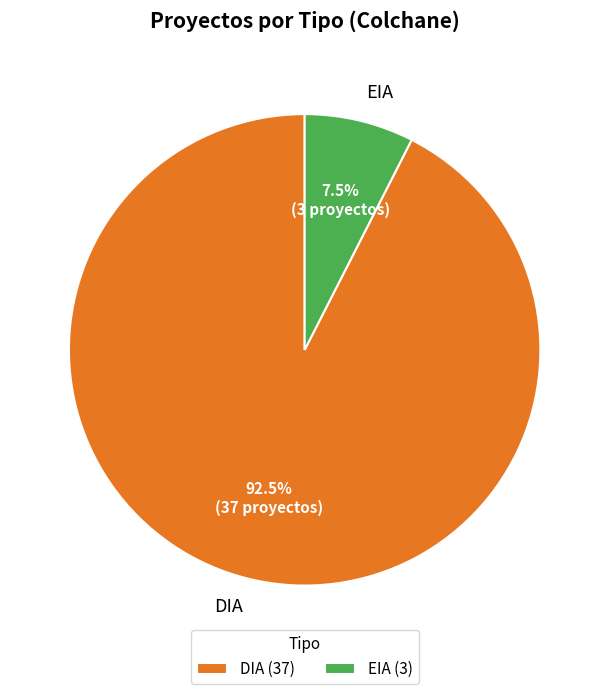

To the nearest percent, what is the average slice percentage?

50%